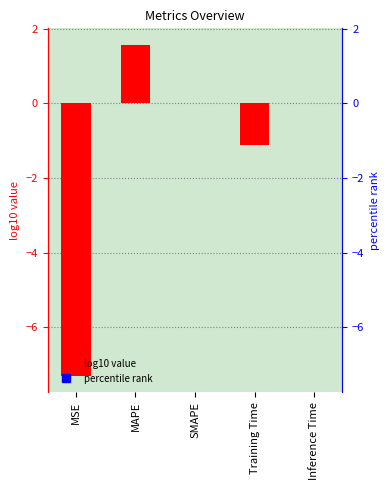

How many distinct data groups are displayed?

1